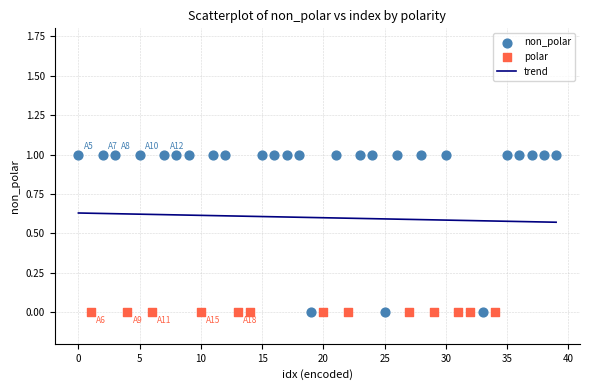

Which series contains the highest Y value?

non_polar